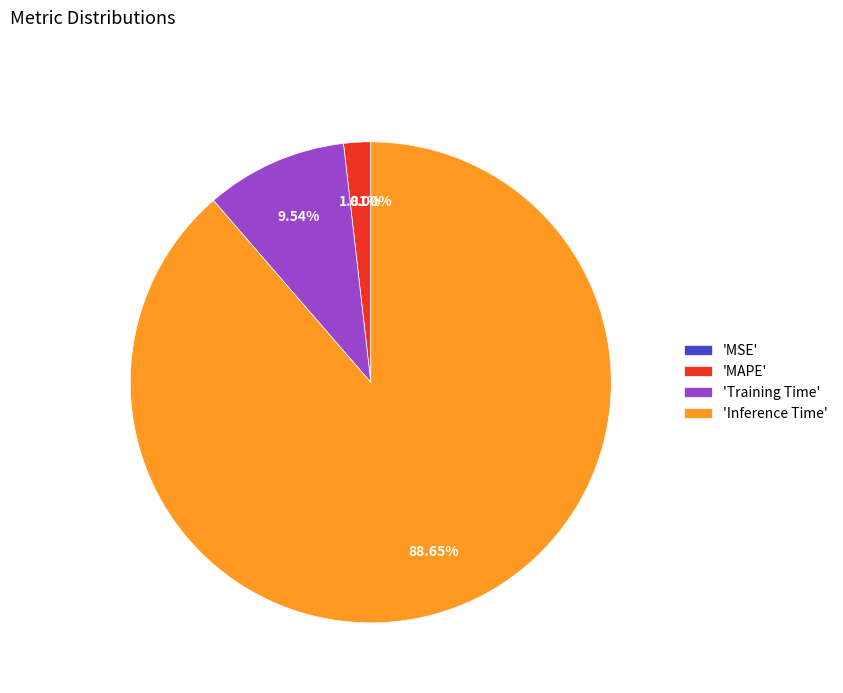

Which slice is the largest?

'Inference Time'